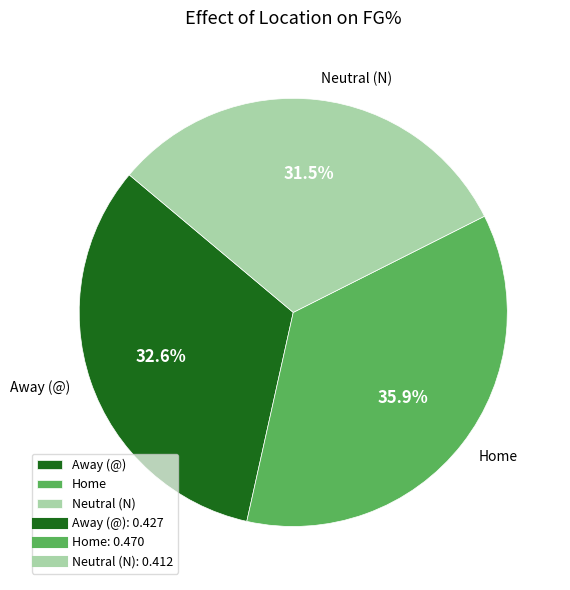

Count the number of slices in the pie.

3